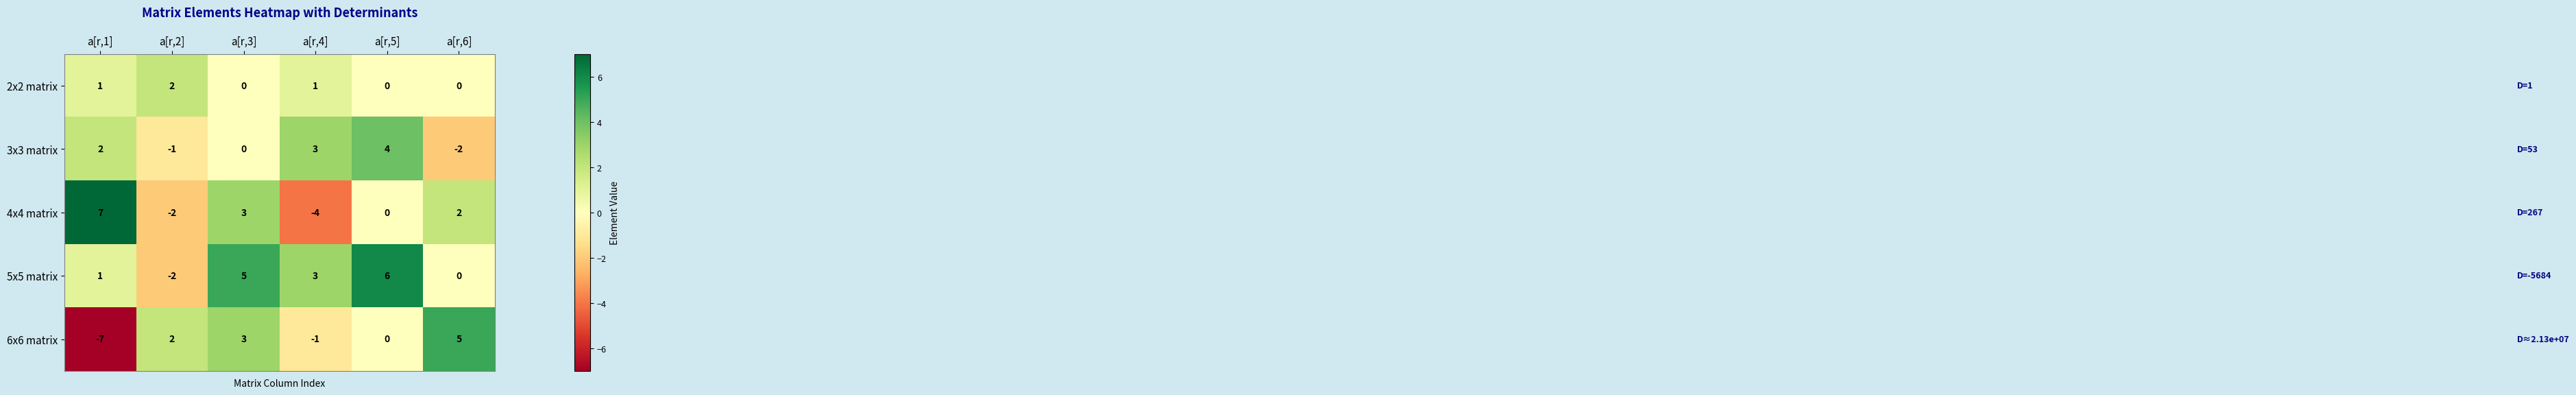

How many data points does each series have?

6